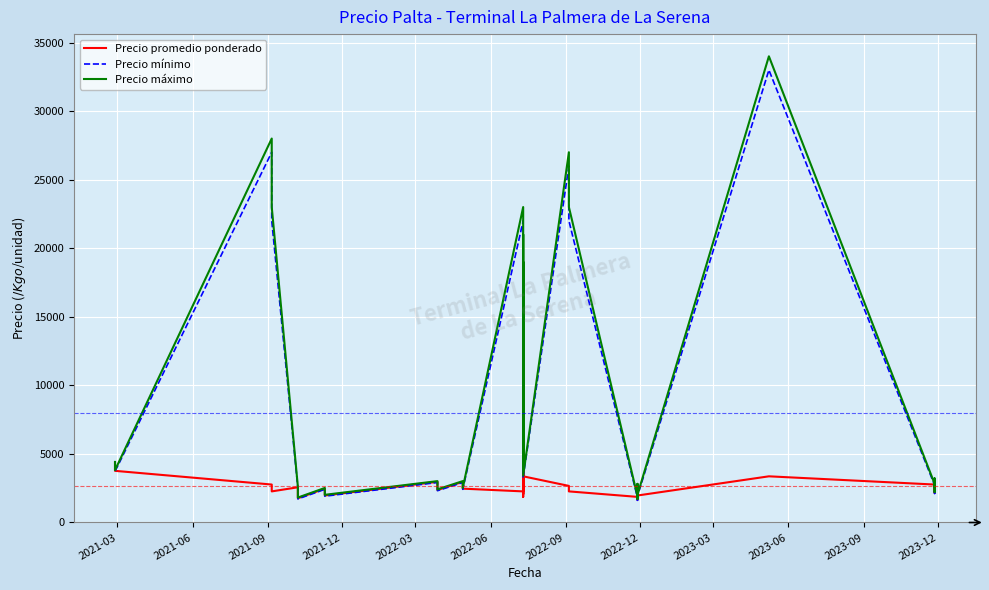

True or false: Precio promedio ponderado and Precio máximo intersect in this chart.

False